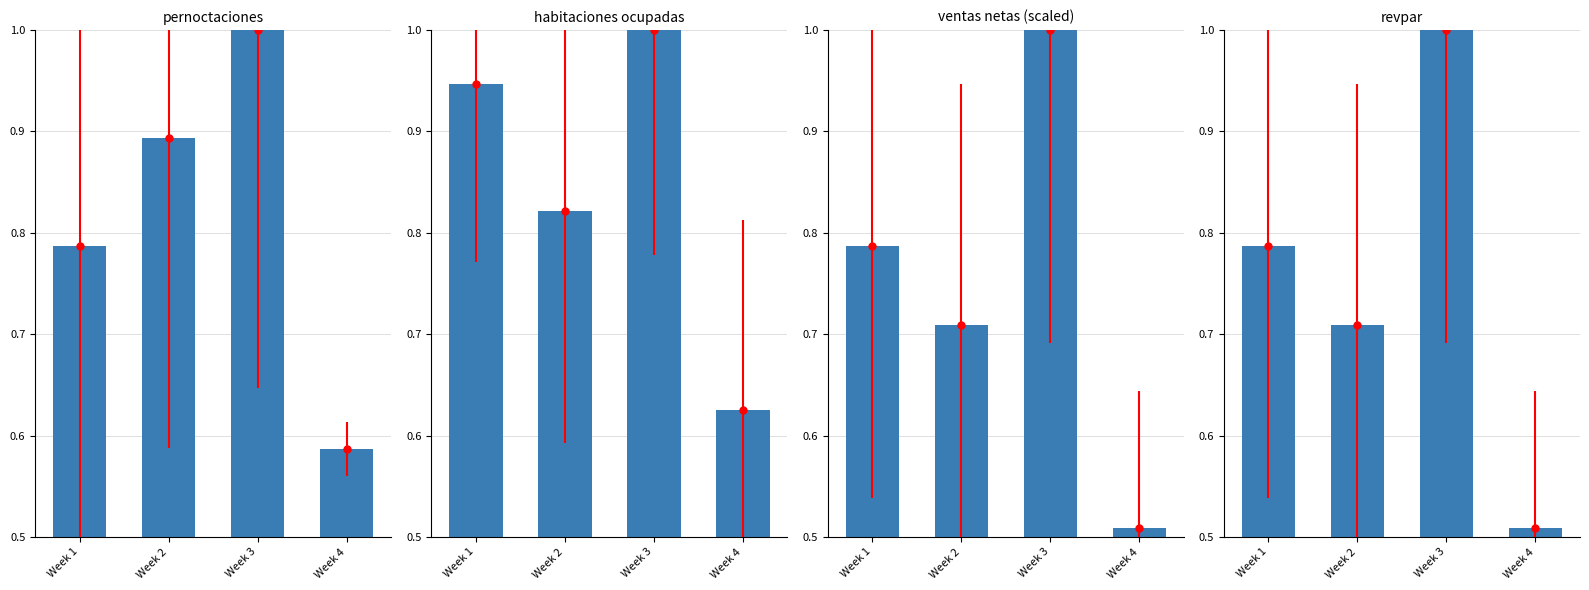

What are all the series names shown in the legend?

pernoctaciones, habitaciones ocupadas, ventas netas, revpar